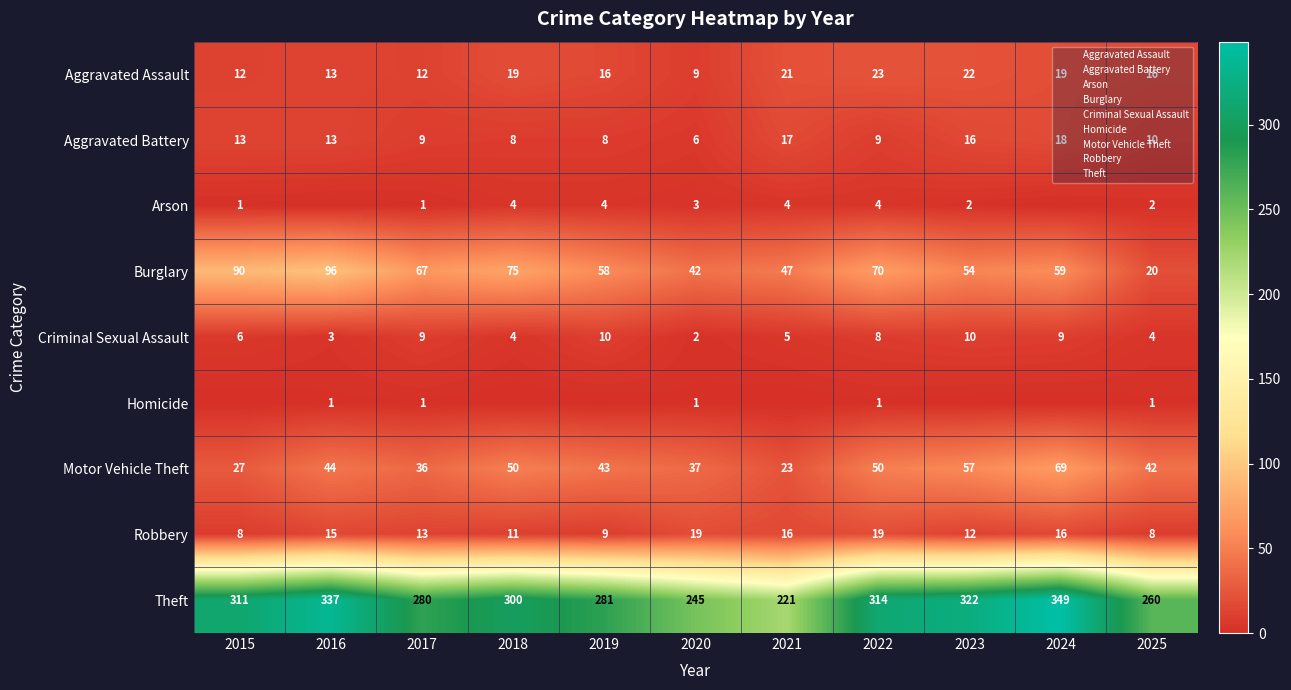

What is the difference between the highest and lowest values at 2016?

337